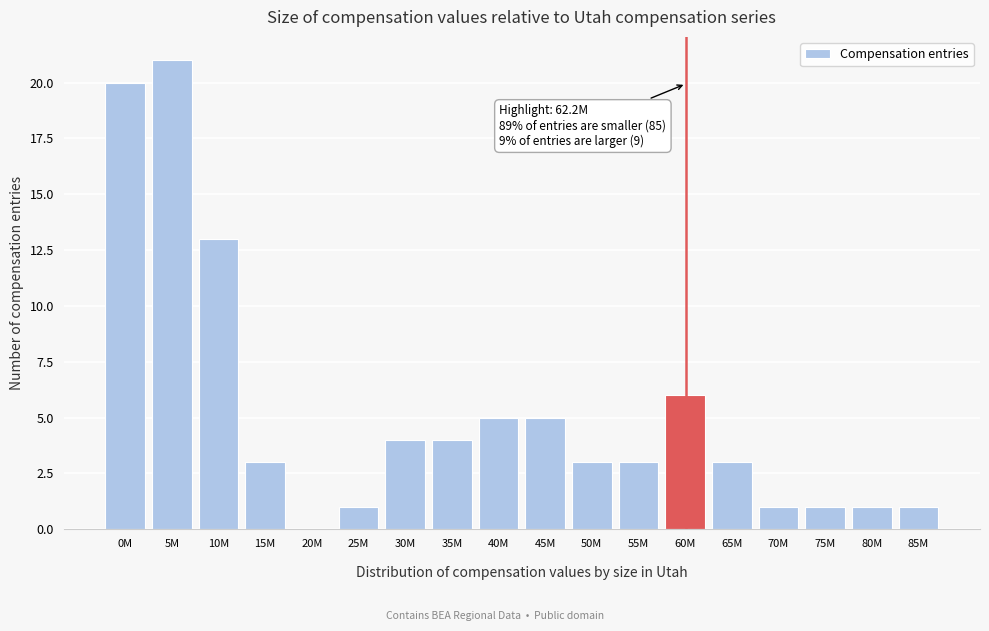

What is the maximum value shown in the chart?

21